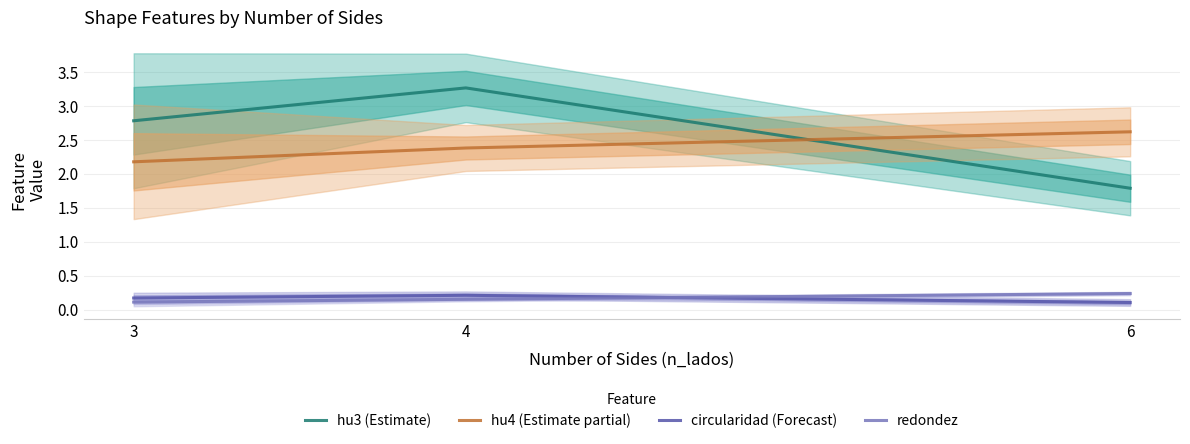

At which label does hu3 (Estimate) reach its peak?

4